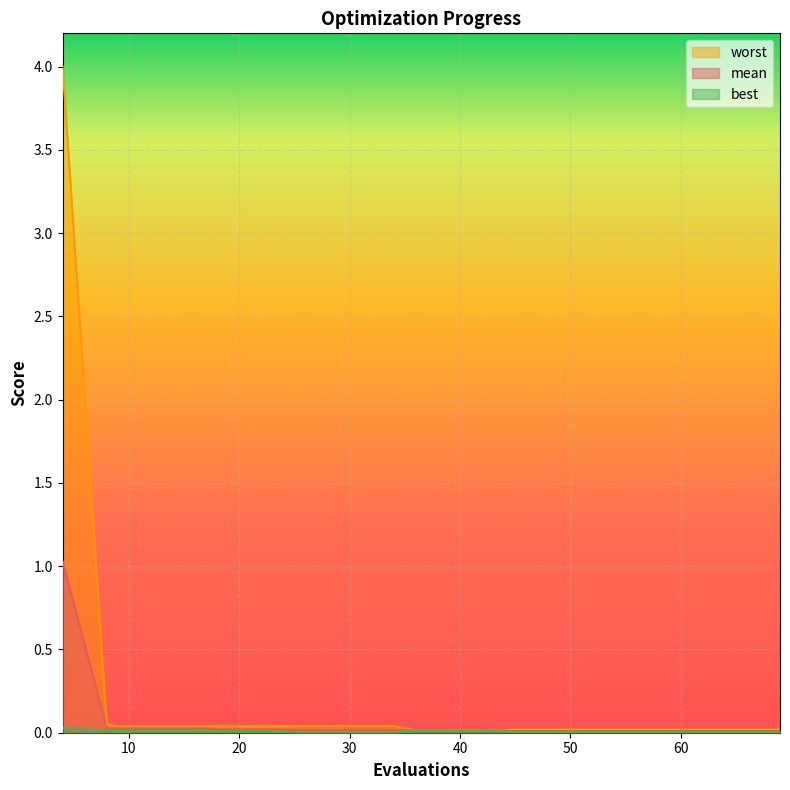

Rank the series by their average value, from lowest to highest.

best, mean, worst